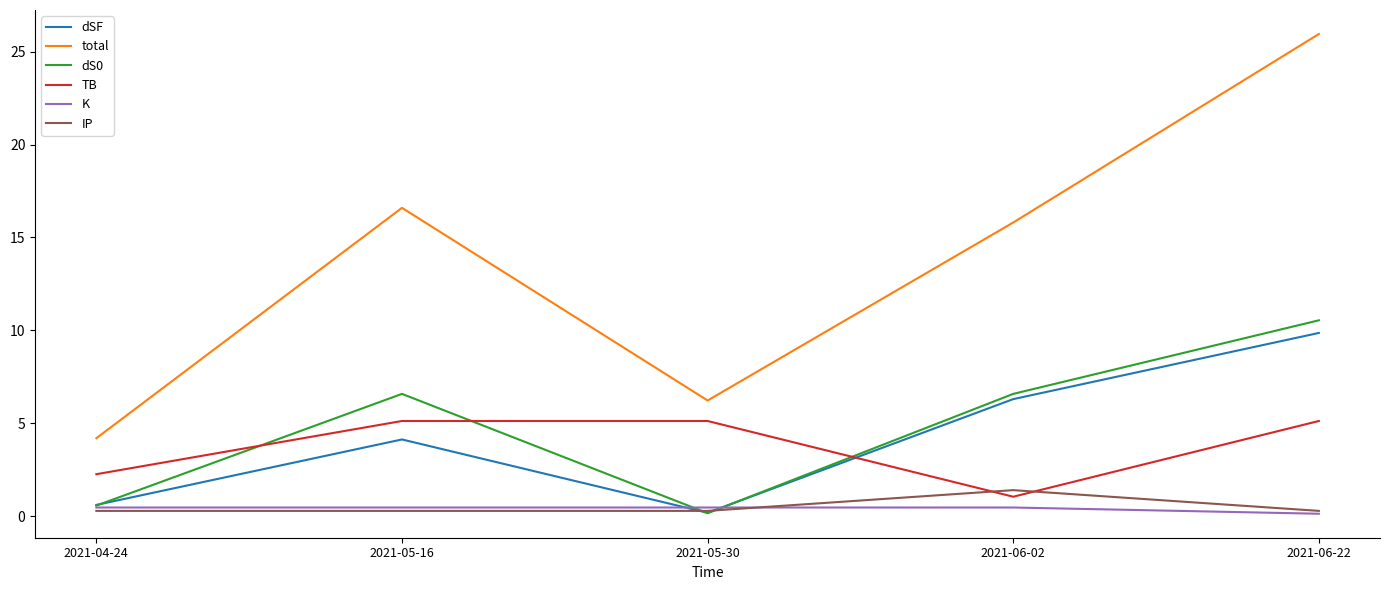

What position from the left is 2021-05-30?

3